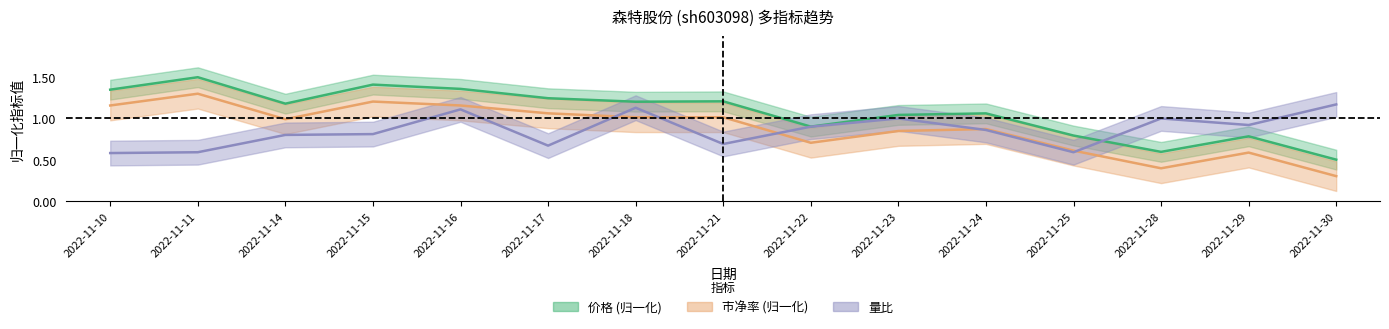

True or false: 市净率 has more than 2 points higher than both neighbors.

True